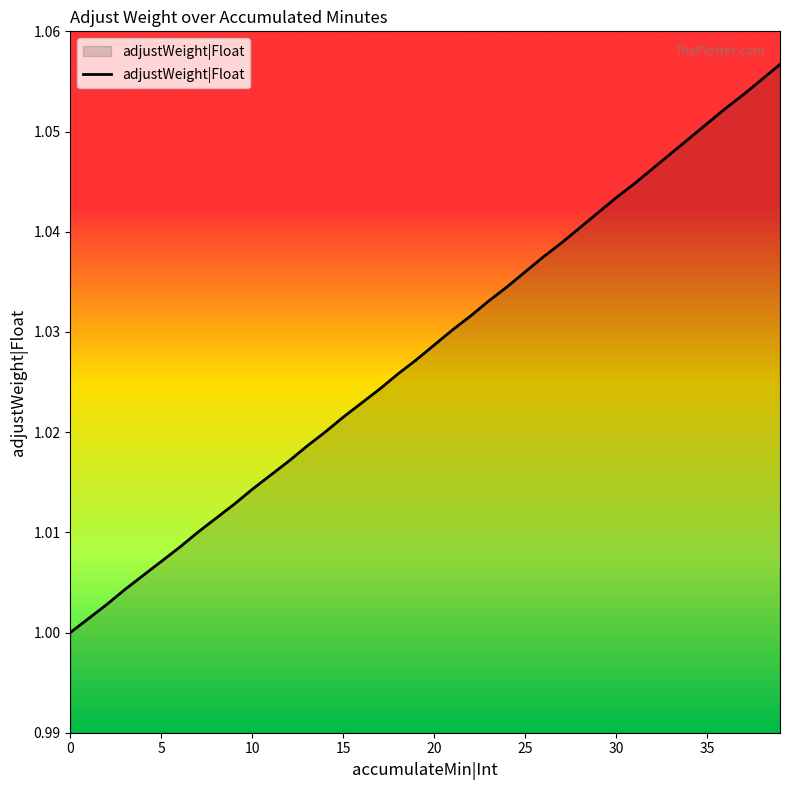

Reading right to left, what are all the values shown in this chart?

1.1	1.1	1.1	1.1	1.1	1.0	1.0	1.0	1.0	1.0	1.0	1.0	1.0	1.0	1.0	1.0	1.0	1.0	1.0	1.0	1.0	1.0	1.0	1.0	1.0	1.0	1.0	1.0	1.0	1.0	1.0	1.0	1.0	1.0	1.0	1.0	1.0	1.0	1.0	1.0